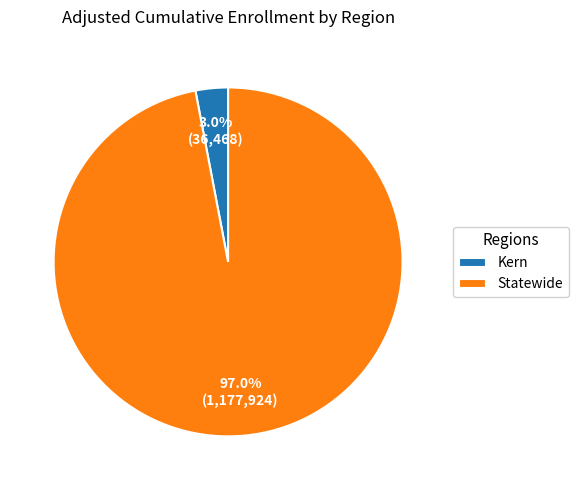

Which slice is the smallest?

Kern